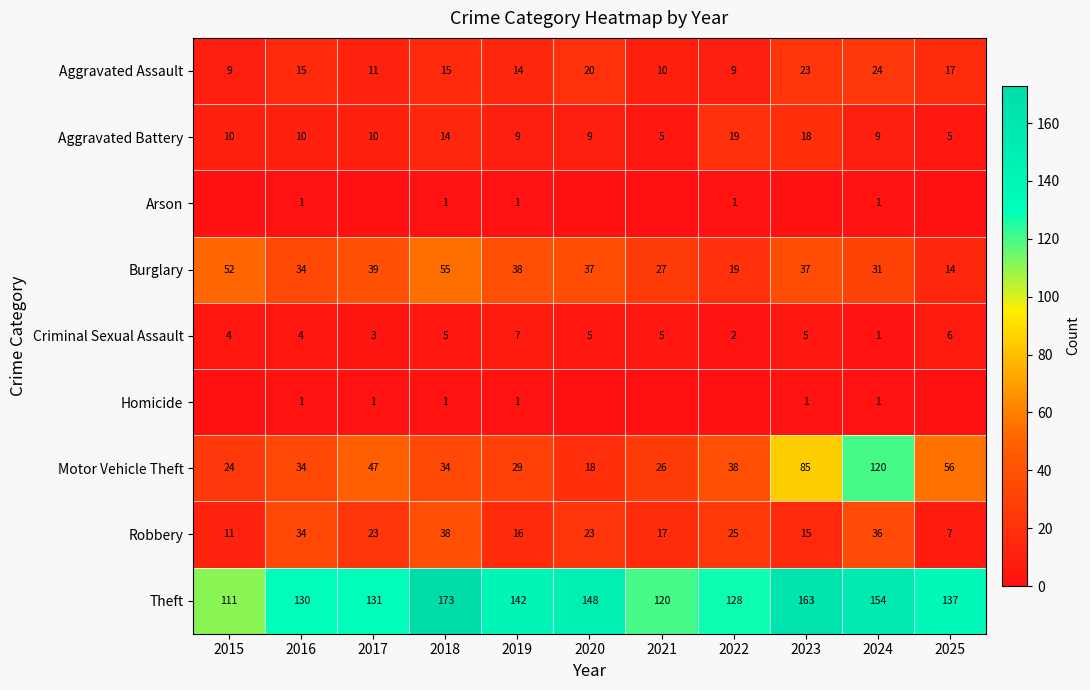

What is the sum of the Aggravated Assault values at 2020 and 2017?

31